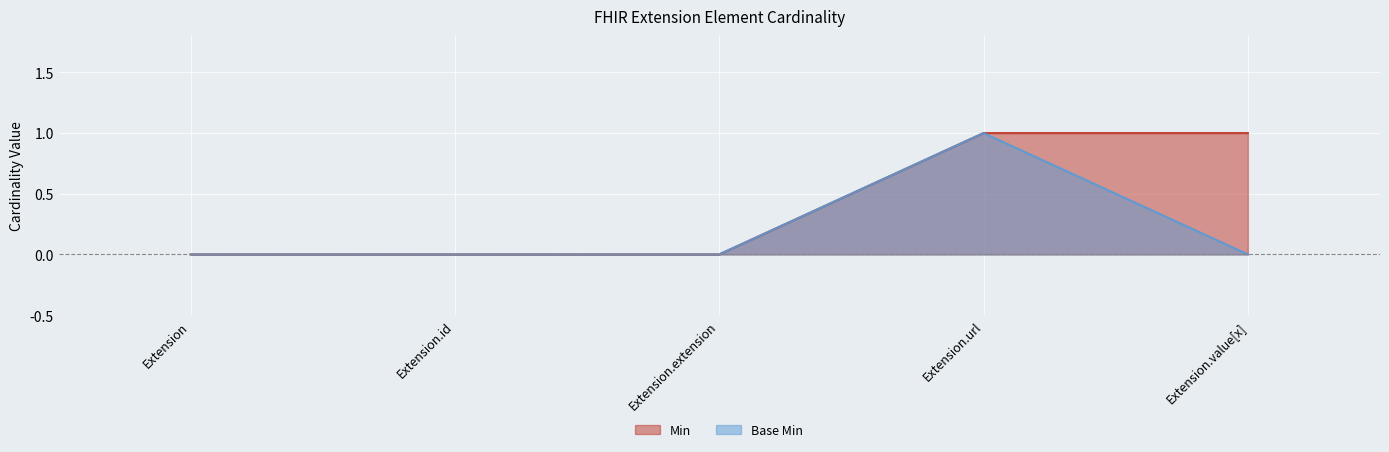

Is the value of Min at Extension greater than the value of Base Min at Extension?

No